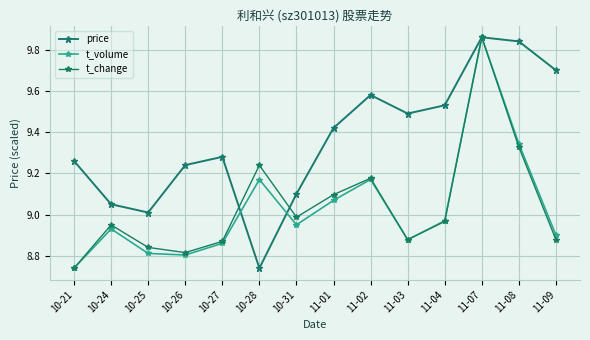

At which category does t_volume reach its first local valley?

10-26